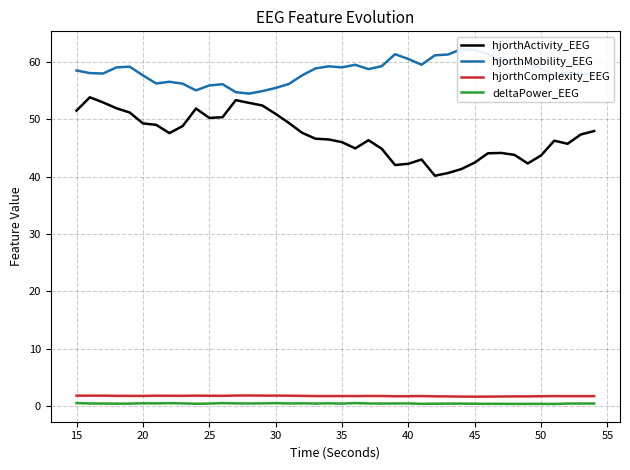

True or false: hjorthActivity_EEG and hjorthComplexity_EEG cross at least once.

False